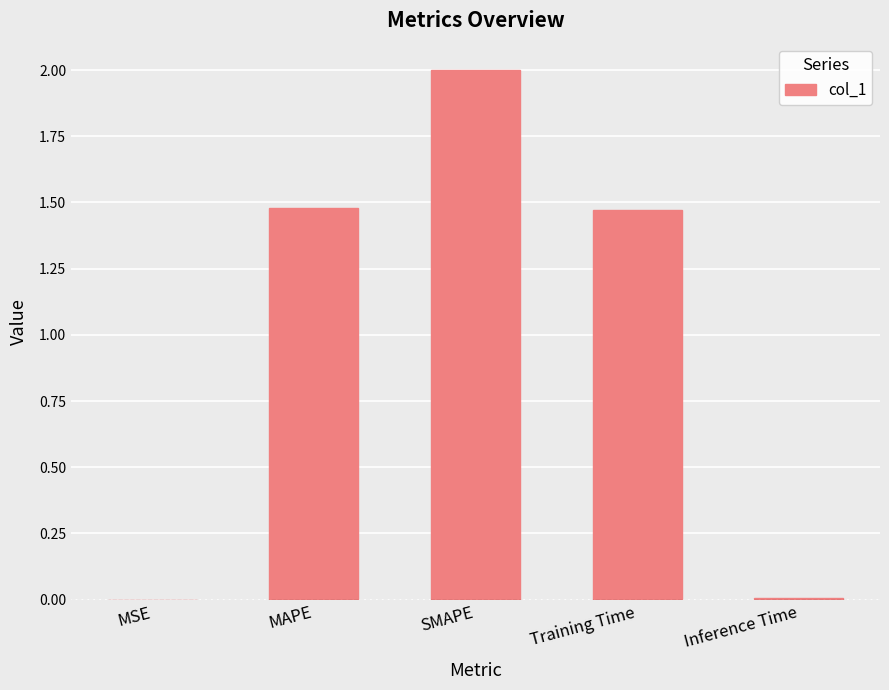

What is the sum of all values?

5.0